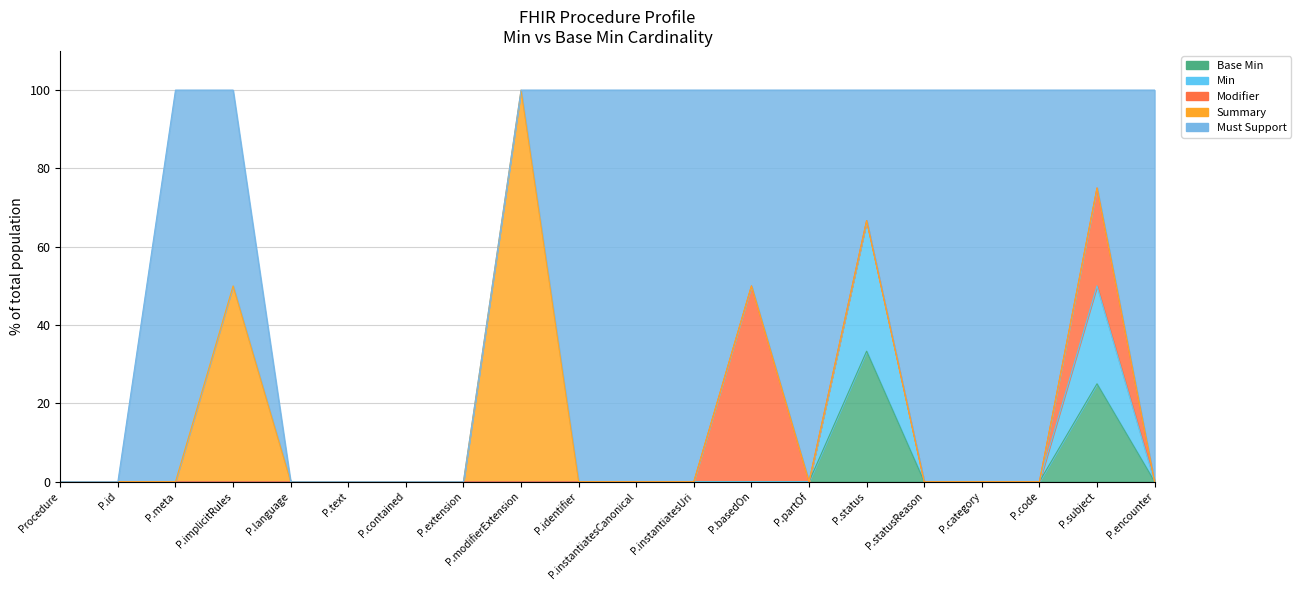

True or false: Min and Base Min cross at least once.

False